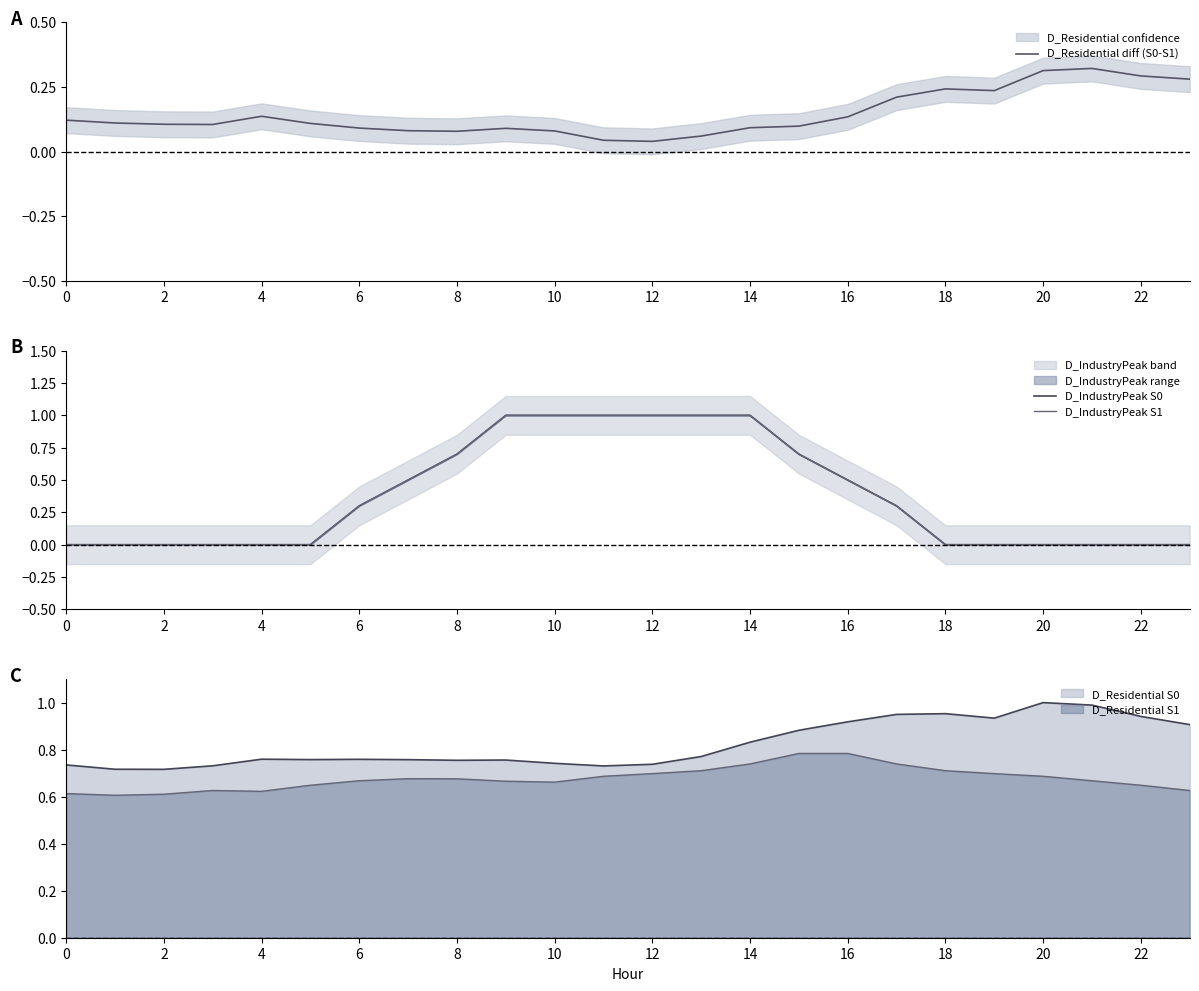

What is the difference between the maximum and second lowest values in the D_IndustryPeak S1 series?

1.0